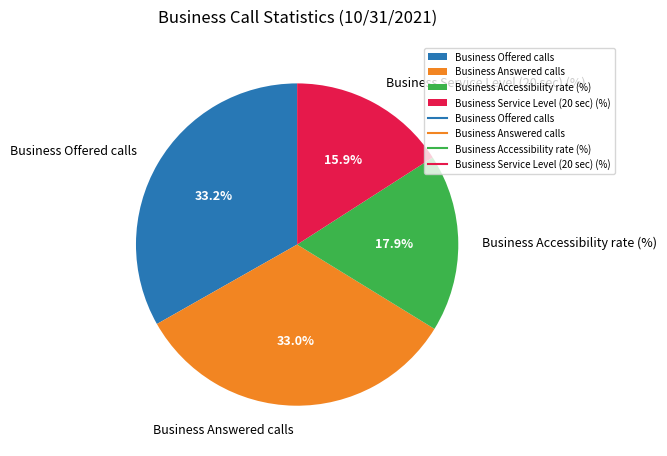

To the nearest percent, what percentage of the pie is Business Accessibility rate (%)?

18%